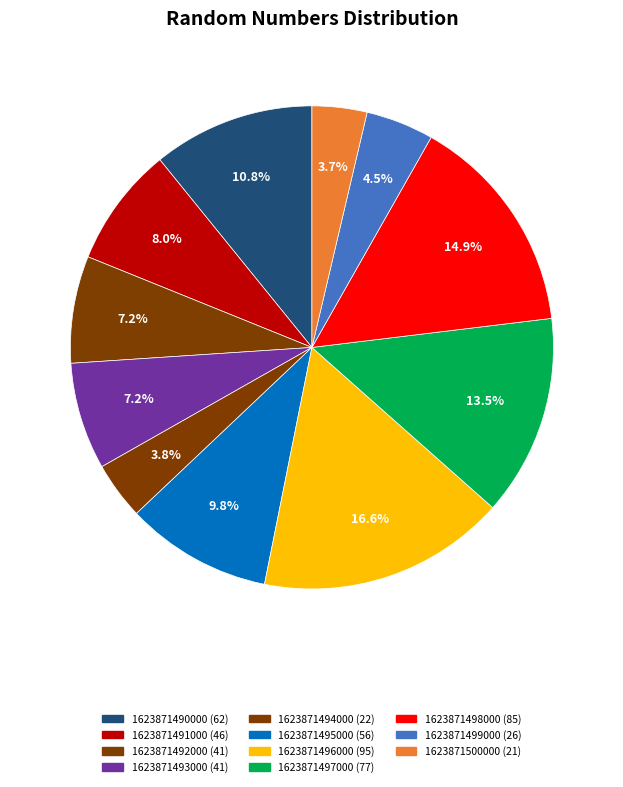

Which category has the biggest portion of the pie?

1623871496000